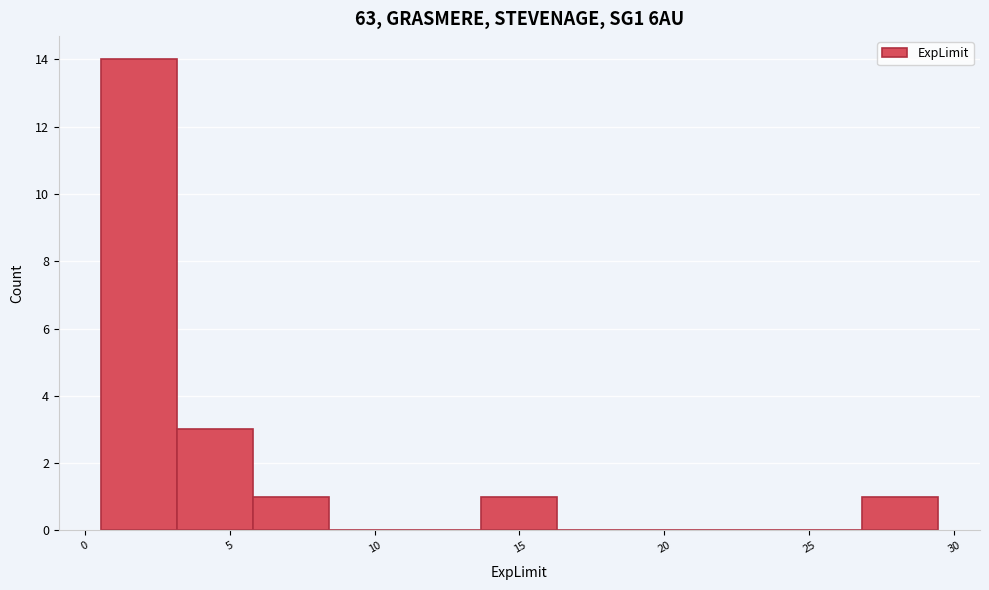

Reading left to right, transcribe this chart: for each bar, give the range it covers on the x-axis and its height. Neither the bar edges nor the heights are printed on the chart, so give them approximately, as read against the axes.

0.5 to 3.0: 14
3.0 to 6.0: 3
6.0 to 8.5: 1
8.5 to 11.0: 0
11.0 to 13.5: 0
13.5 to 16.5: 1
16.5 to 19.0: 0
19.0 to 21.5: 0
21.5 to 24.0: 0
24.0 to 27.0: 0
27.0 to 29.5: 1